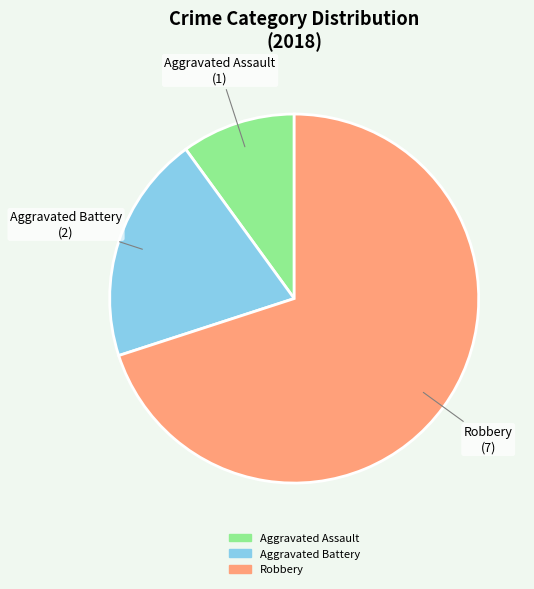

True or false: Robbery accounts for 63% of the total.

False